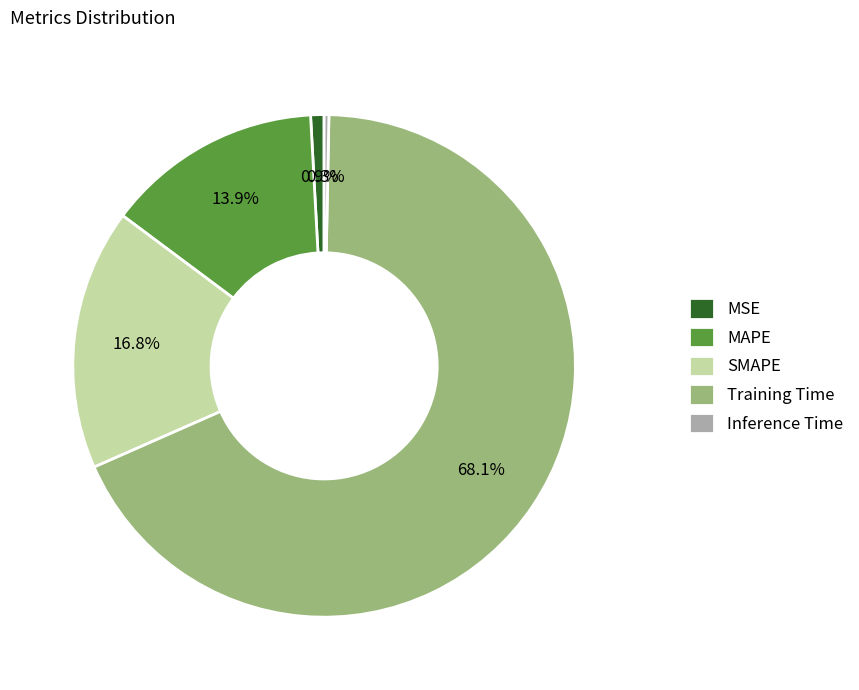

What is the smallest slice in the pie chart?

Inference Time